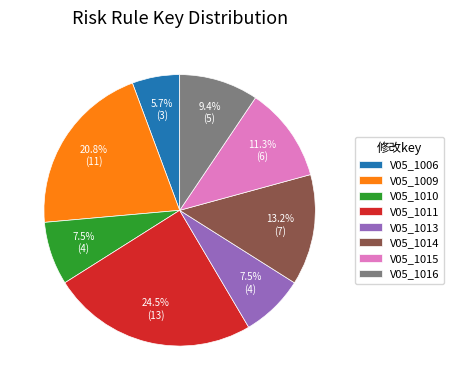

Is there a majority slice in this chart?

No